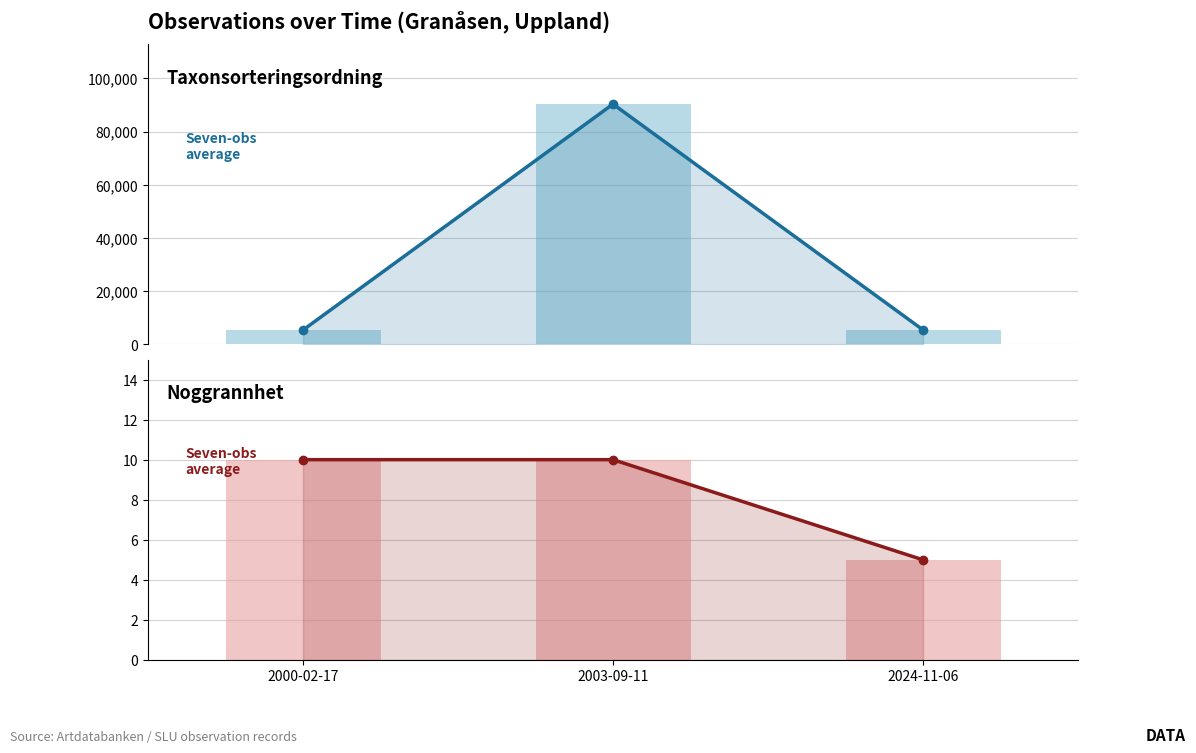

Reading left to right, extract all data points from this chart.

Taxonsorteringsordning: 2000-02-17=5426	2003-09-11=90319	2024-11-06=5485
Taxonsorteringsordning (bar): 2000-02-17=5426	2003-09-11=90319	2024-11-06=5485
Noggrannhet: 2000-02-17=10	2003-09-11=10	2024-11-06=5
Noggrannhet (bar): 2000-02-17=10	2003-09-11=10	2024-11-06=5